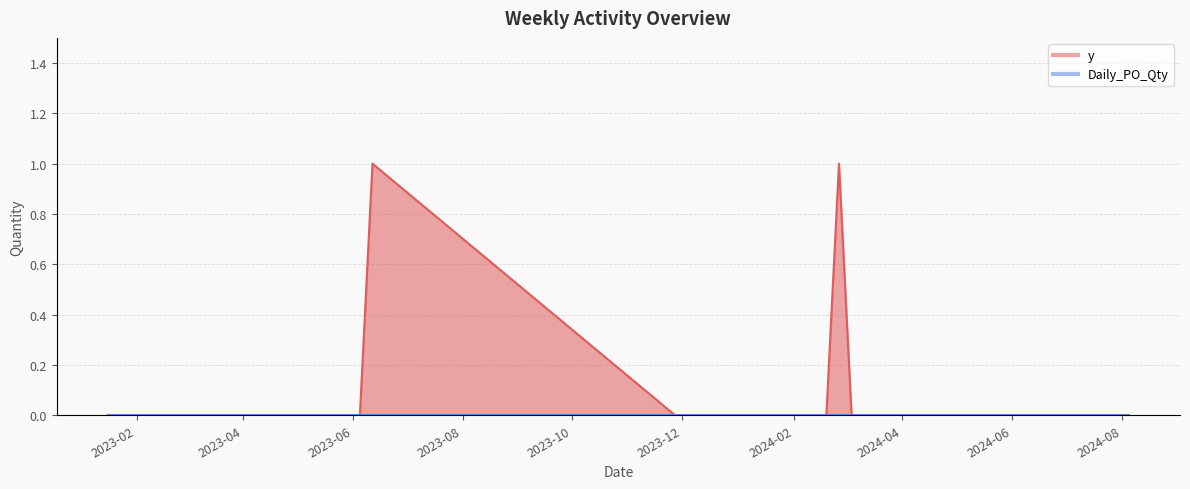

List the labels in order of value, largest first.

2023-06-12, 2024-02-26, 2023-01-16, 2023-02-20, 2023-05-29, 2023-06-05, 2023-11-27, 2023-12-04, 2023-12-11, 2023-12-18, 2024-01-01, 2024-01-08, 2024-01-15, 2024-01-22, 2024-01-29, 2024-02-05, 2024-02-12, 2024-02-19, 2024-03-04, 2024-03-11, 2024-03-18, 2024-03-25, 2024-04-01, 2024-04-15, 2024-04-22, 2024-04-29, 2024-05-06, 2024-05-13, 2024-05-20, 2024-05-27, 2024-06-03, 2024-06-10, 2024-06-17, 2024-06-24, 2024-07-01, 2024-07-08, 2024-07-15, 2024-07-22, 2024-07-29, 2024-08-05